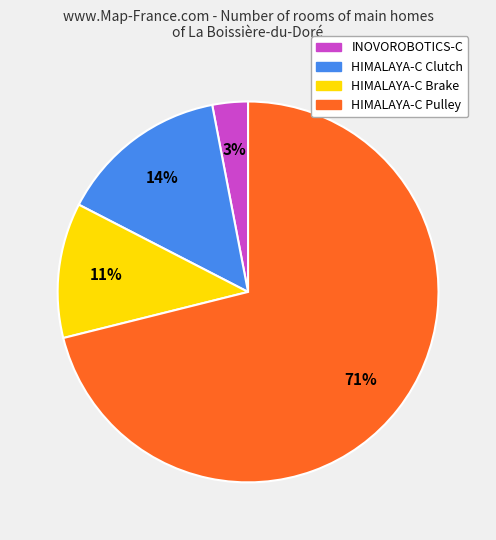

Is there any slice that represents more than half of the pie?

Yes